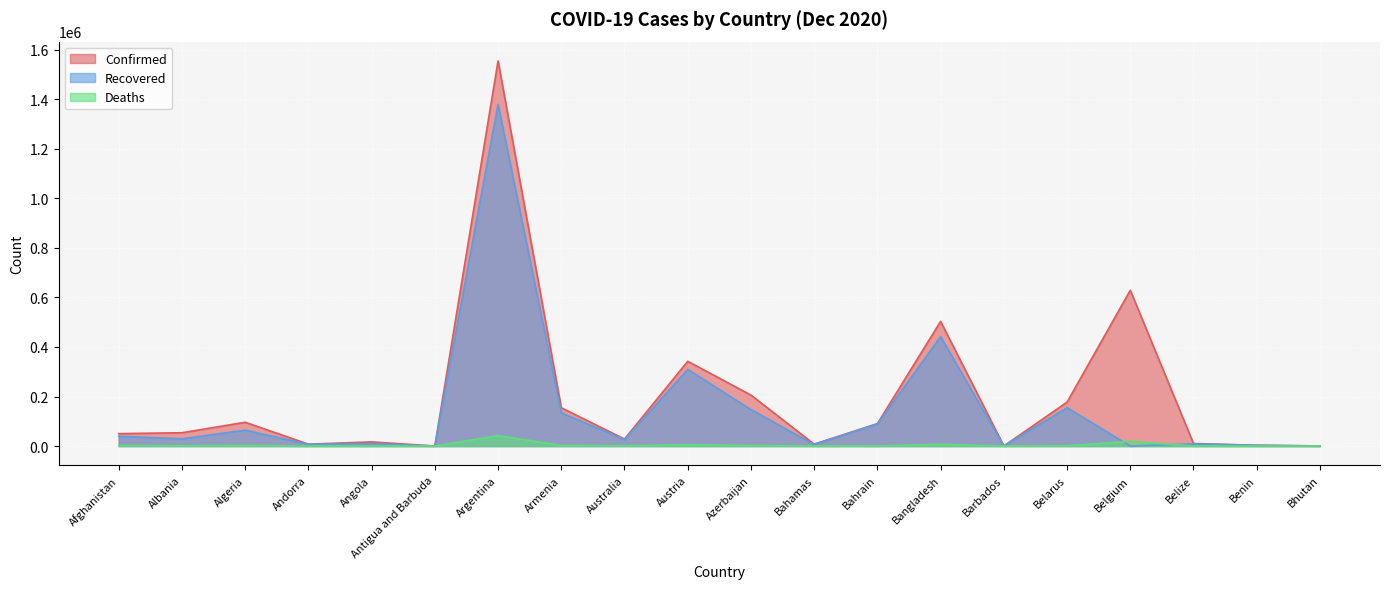

List the series in order of their overall mean, highest first.

Confirmed, Recovered, Deaths